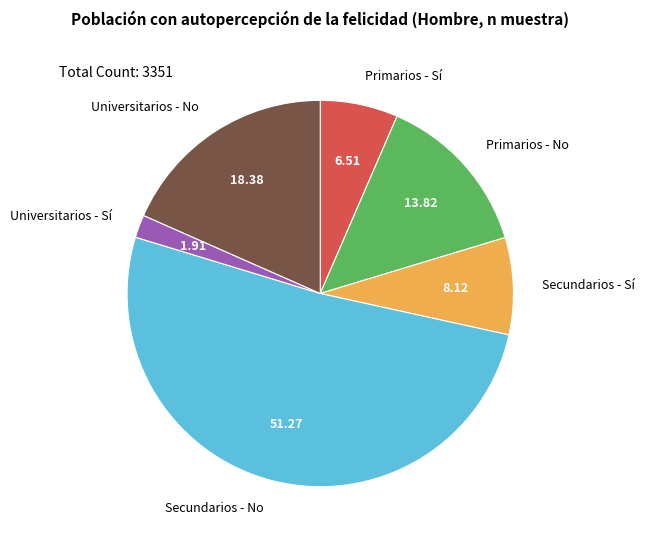

Do Primarios - Sí and Universitarios - Sí together represent more than half of the pie?

No